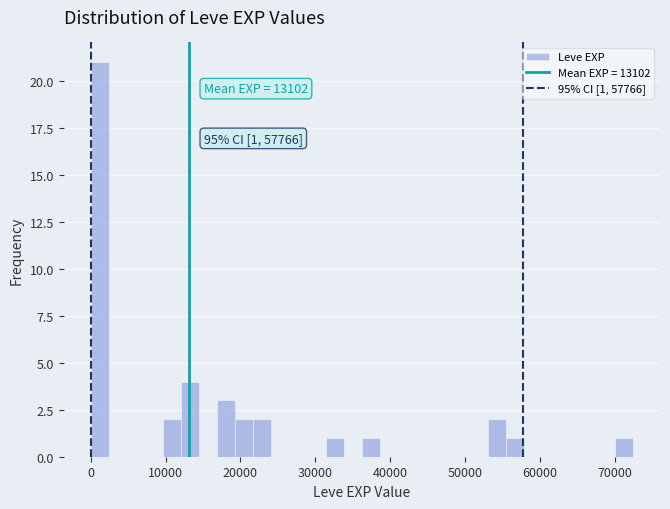

Around what value on the x-axis is the tallest bar? Give the approximate position of its centre, as read against the axis.

1000